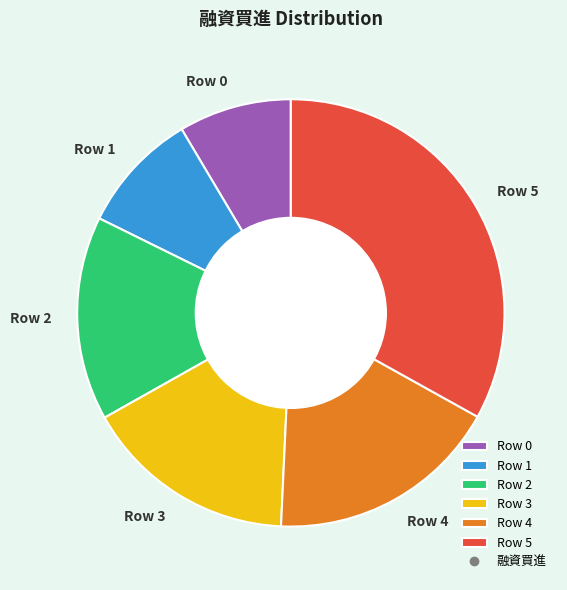

Which slice is the largest?

Row 5